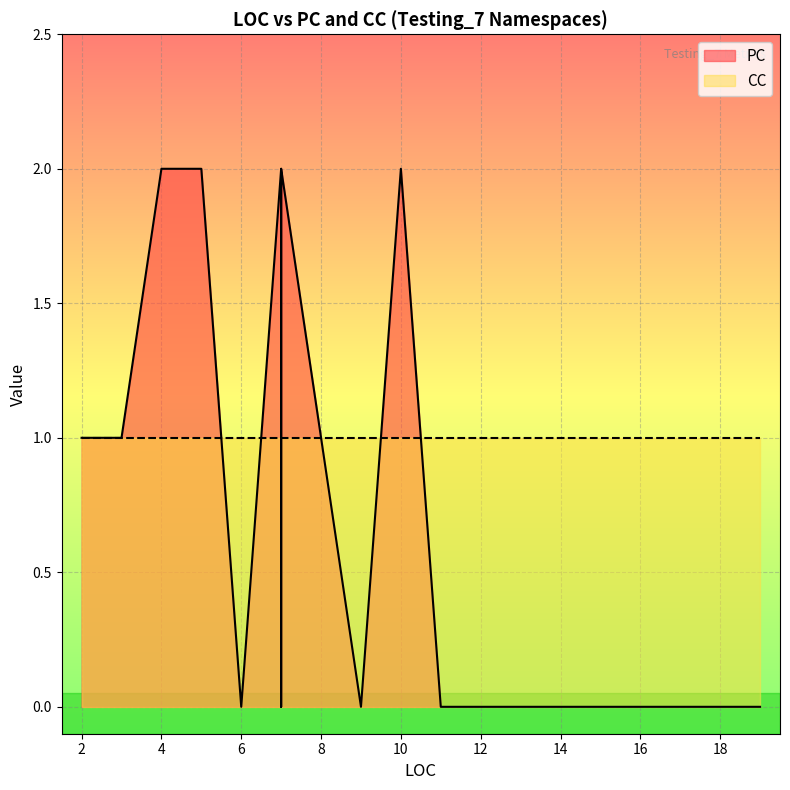

Which series ends up on top after the final intersection of CC and PC?

CC